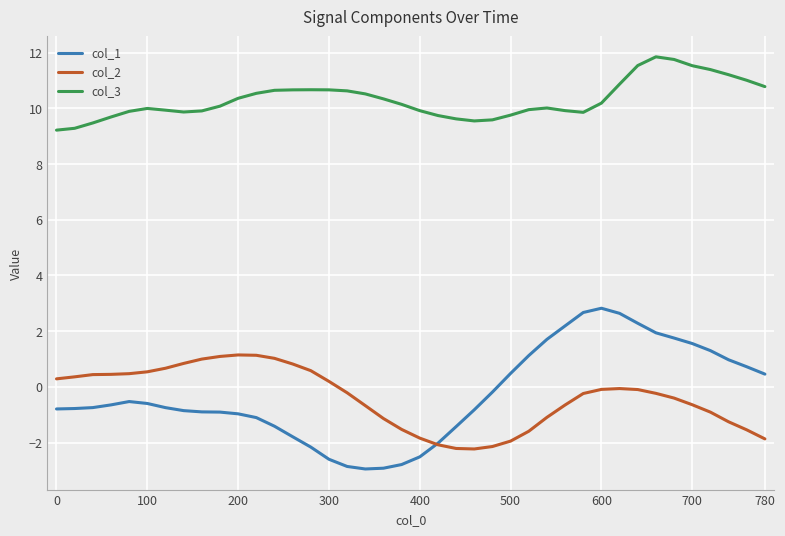

Does the chart display data point markers on the line(s)?

No